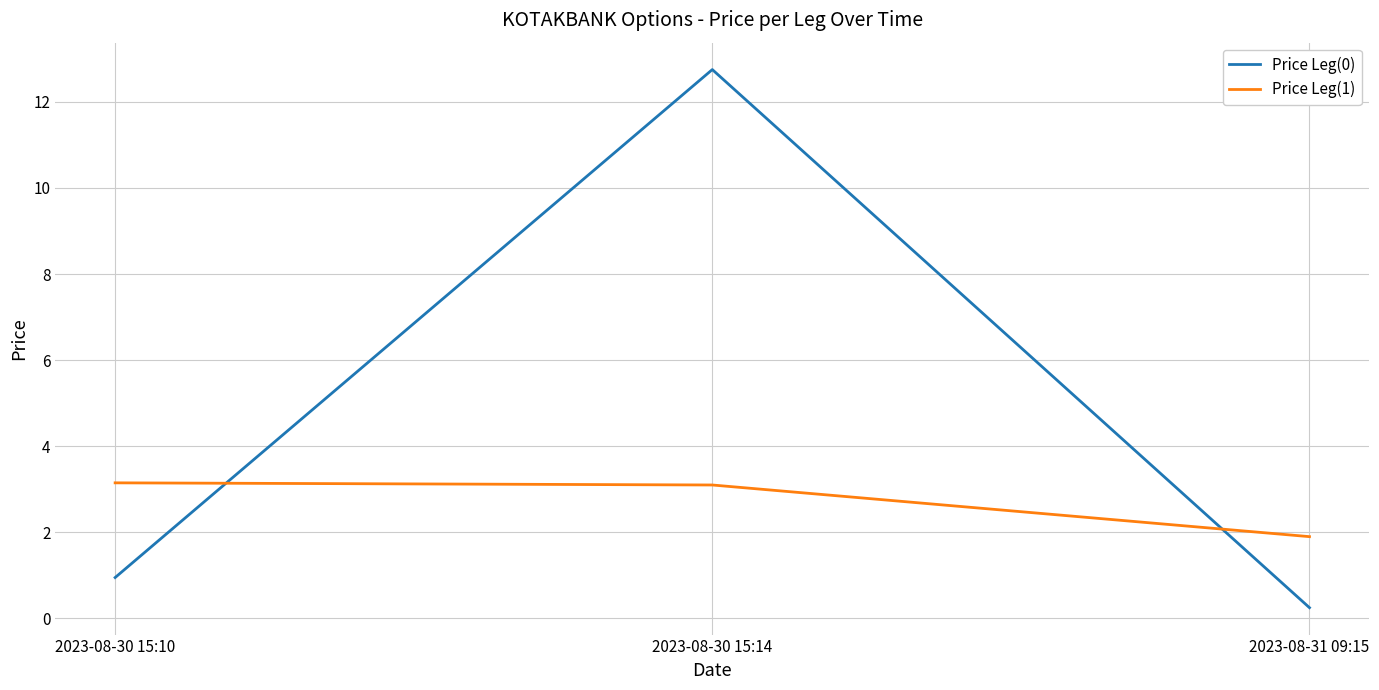

What is the difference between the second highest and minimum values in the Price Leg(1) series?

1.2